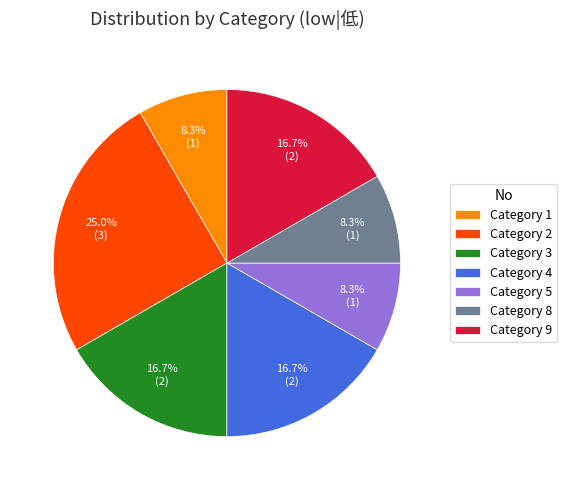

Which category has the biggest portion of the pie?

Category 2